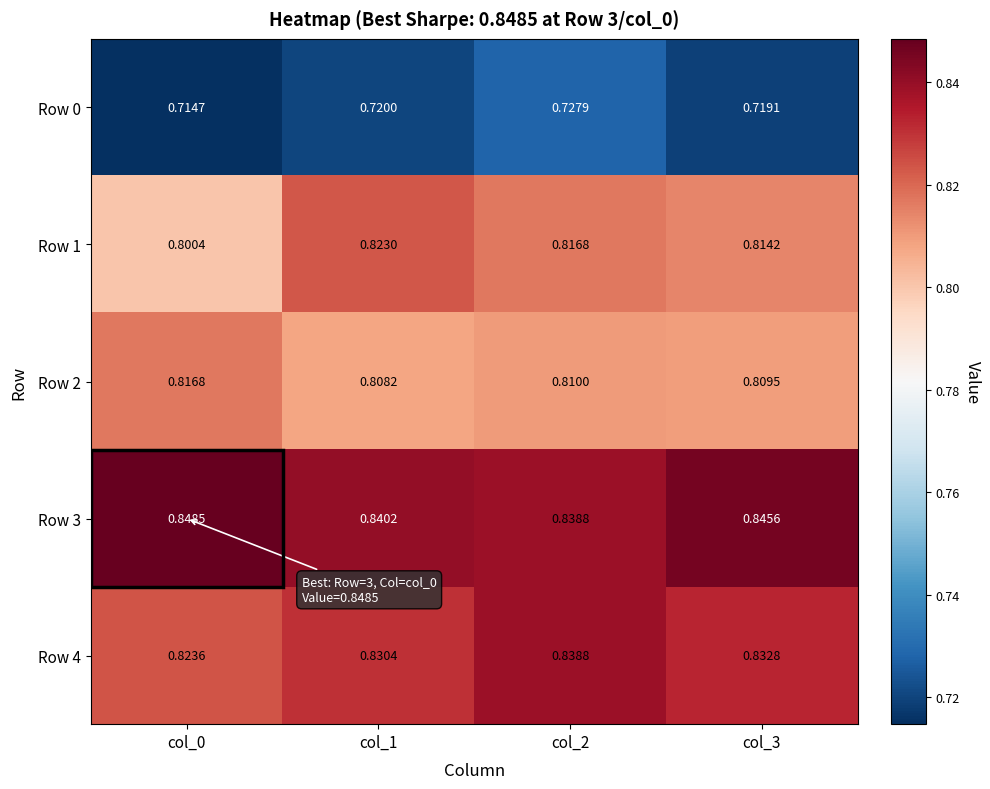

Is the value of Row 0 at col_2 greater than the value of Row 4 at col_0?

No